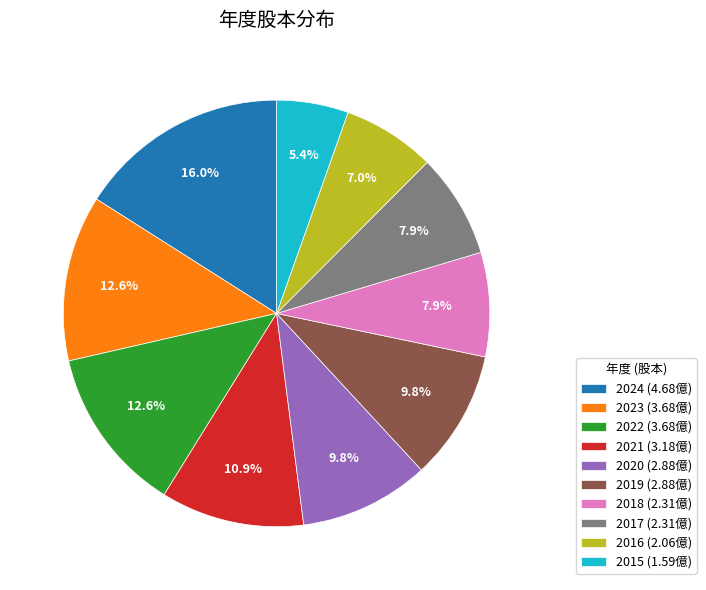

Which category has the smallest portion of the pie?

2015